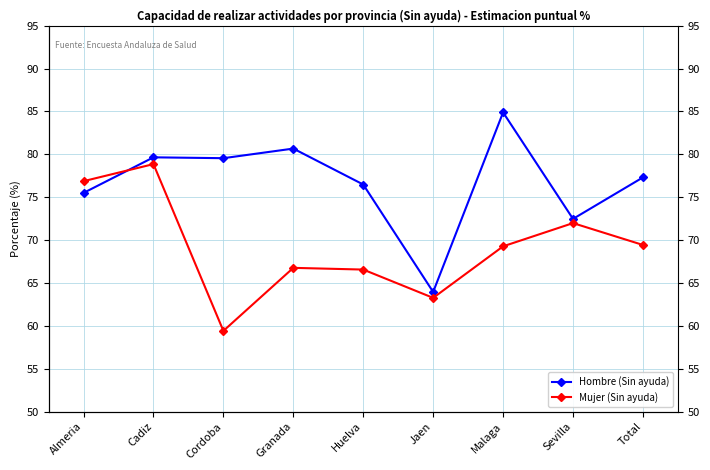

Reading left to right, transcribe all the data shown in this chart.

Hombre (Sin ayuda): 75.5	79.7	79.5	80.7	76.5	64.0	84.9	72.5	77.3
Mujer (Sin ayuda): 76.9	78.9	59.4	66.8	66.6	63.3	69.3	72.0	69.4